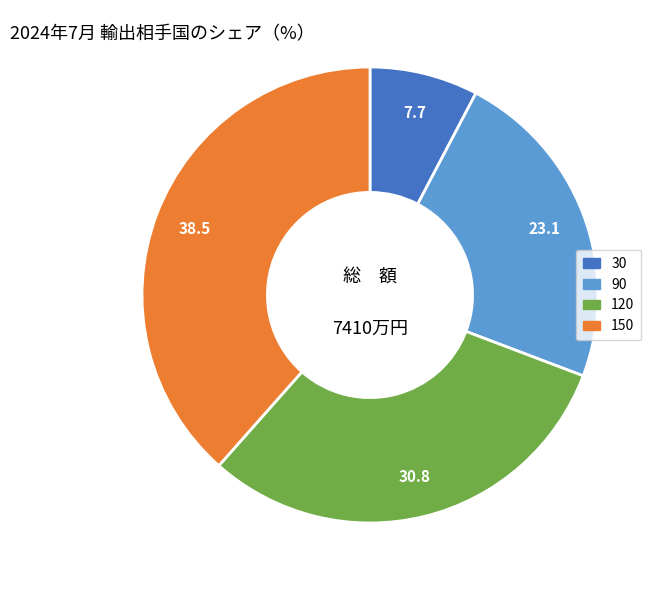

Which slice is the largest?

150